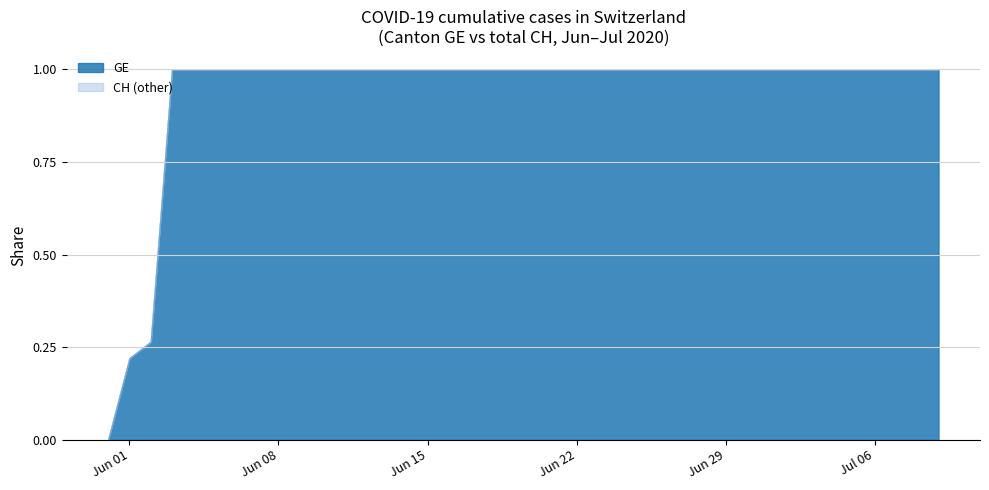

List the series in order of their peak value, lowest first.

GE, CH